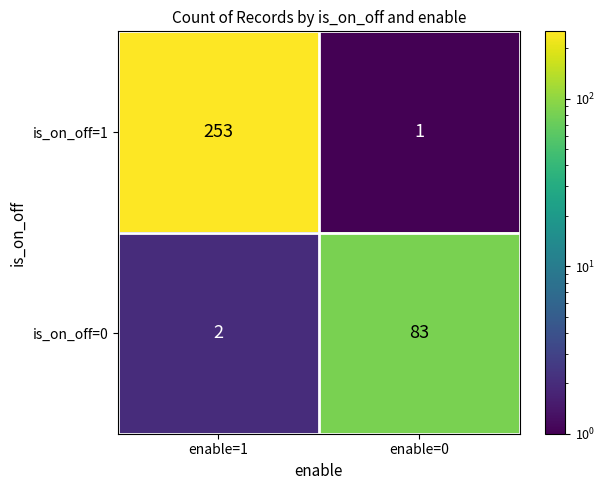

Which series changed the most between enable=1 and enable=0?

is_on_off=1